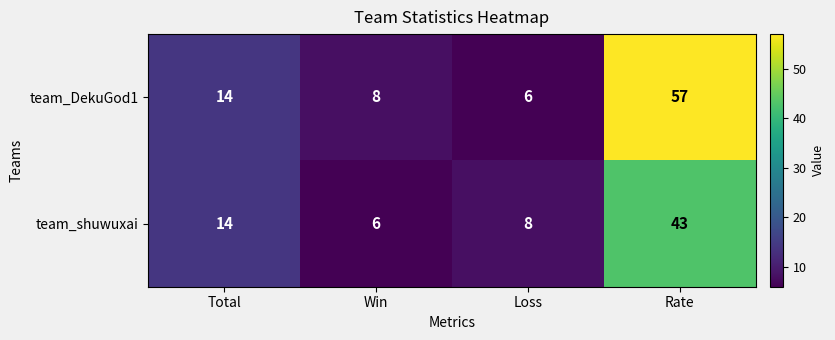

What is the maximum value for team_shuwuxai?

43